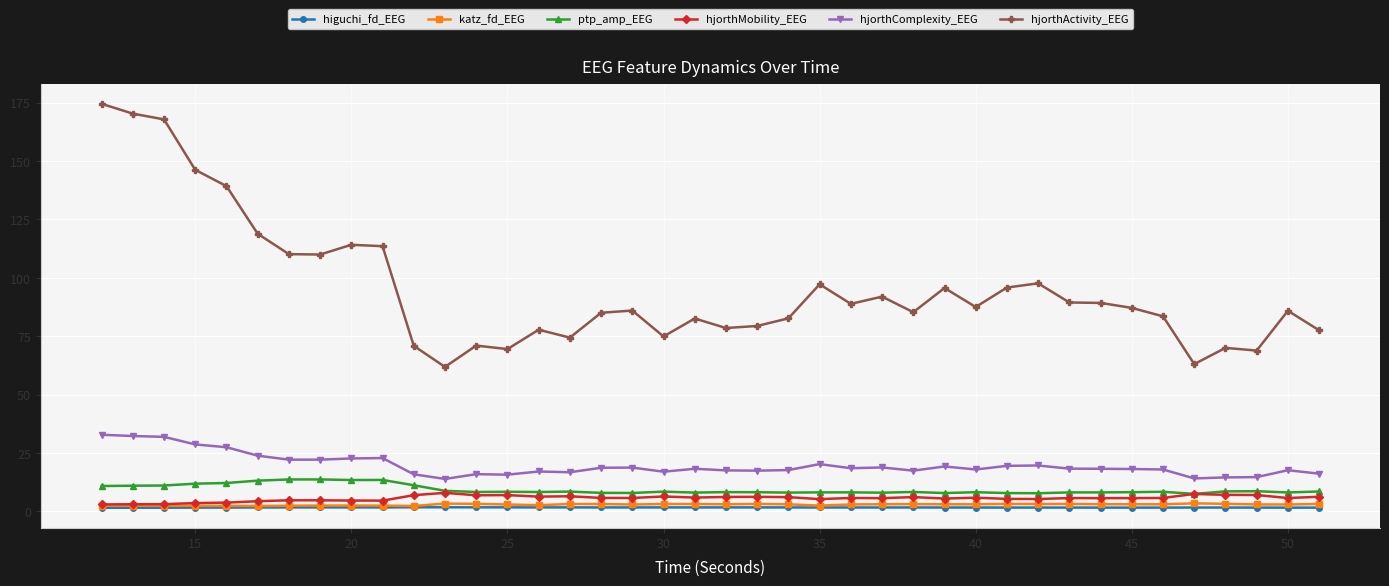

True or false: higuchi_fd_EEG and hjorthComplexity_EEG intersect in this chart.

False